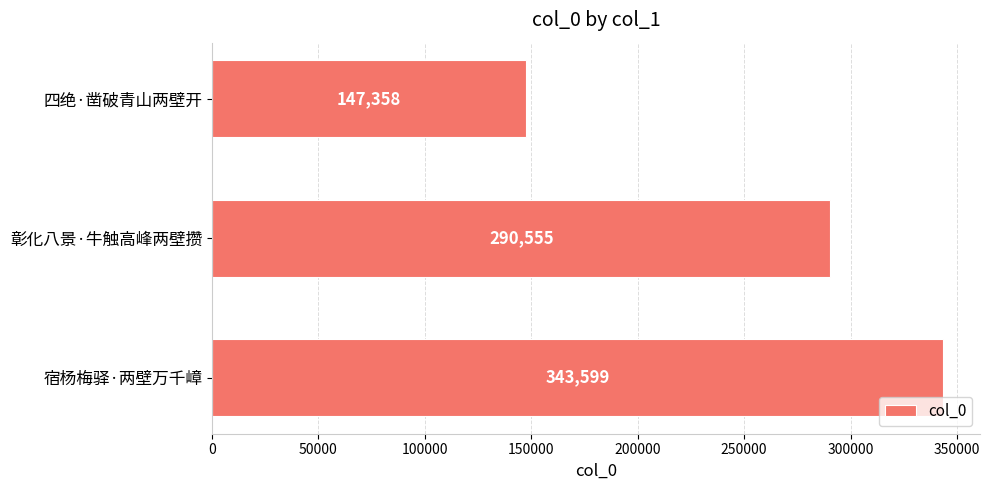

What is the smallest value displayed?

147358